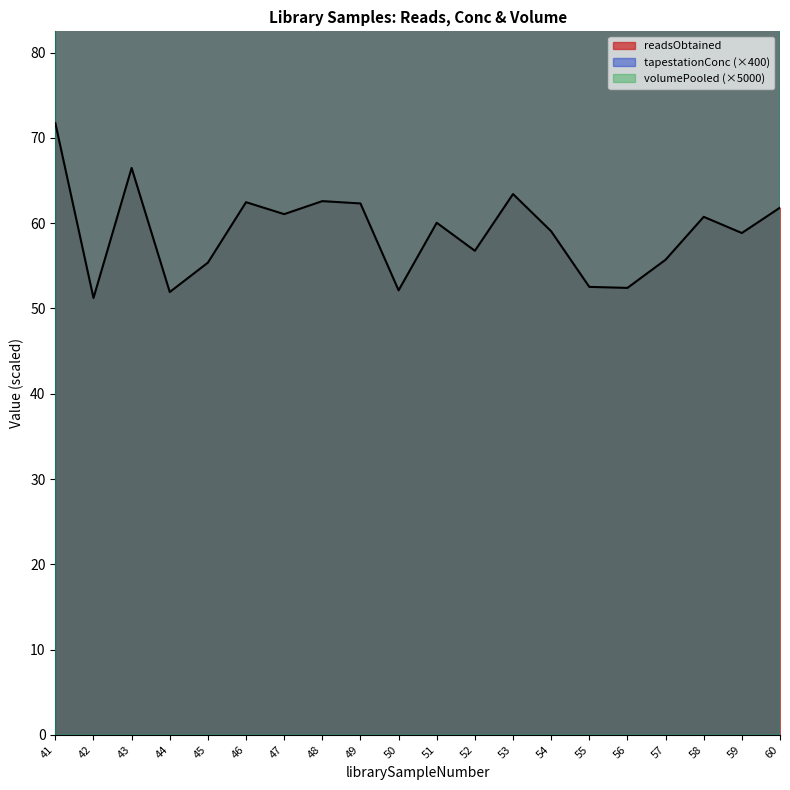

At which label does volumePooled reach its minimum?

41